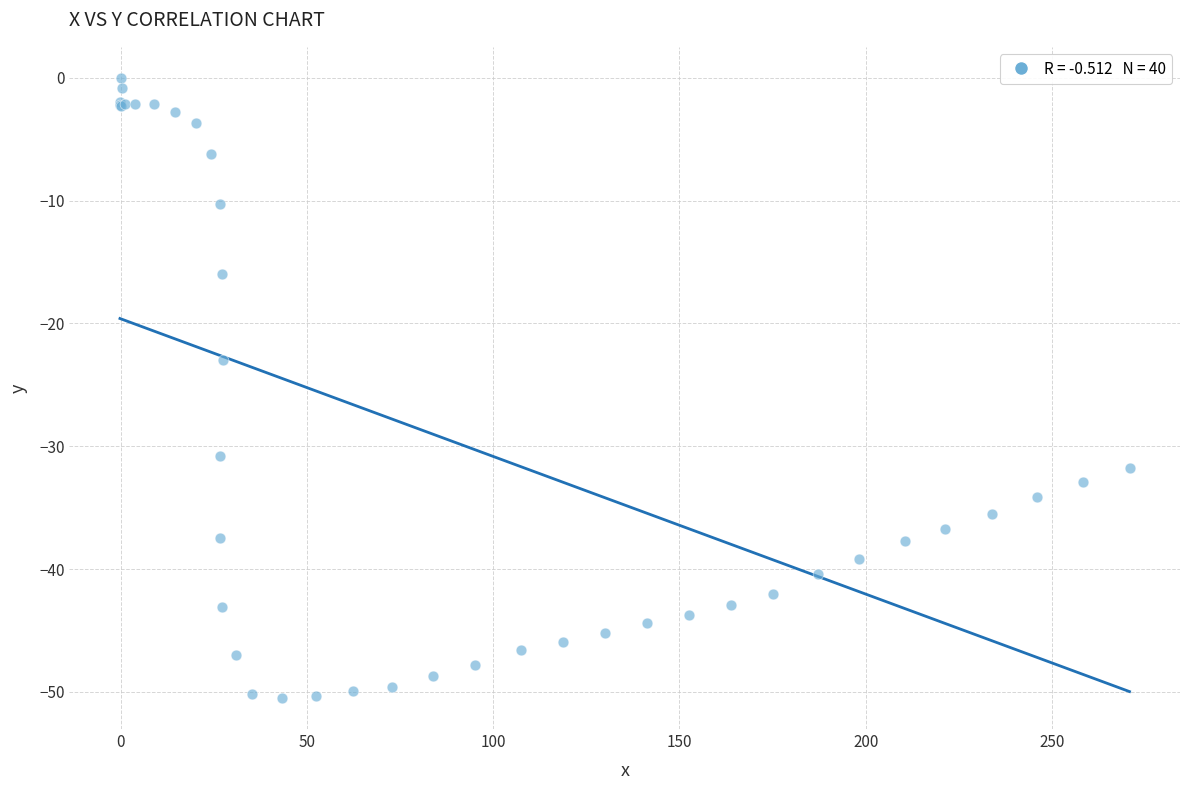

What Y value in the scatter plot is closest to -25?

-23.0